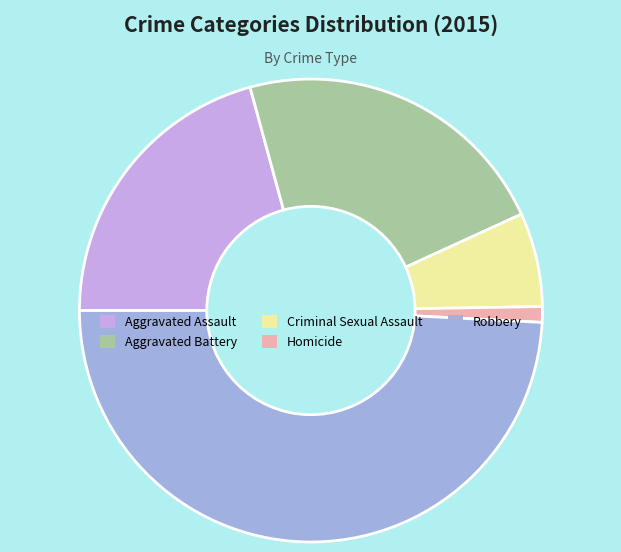

Is there a majority slice in this chart?

No